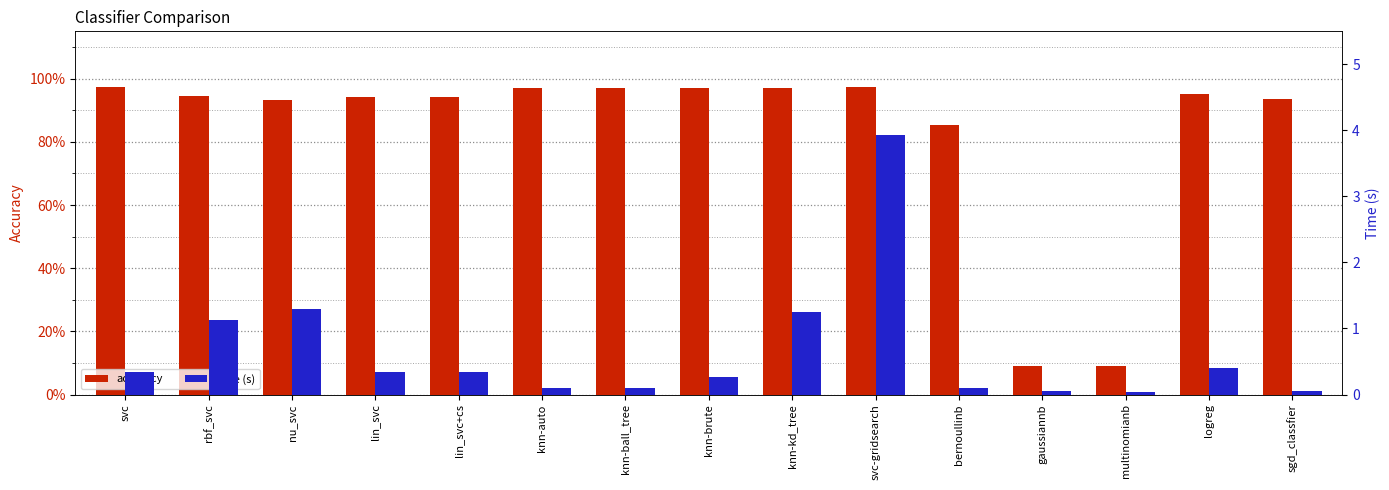

At which category is the sum across all series the highest?

svc-gridsearch